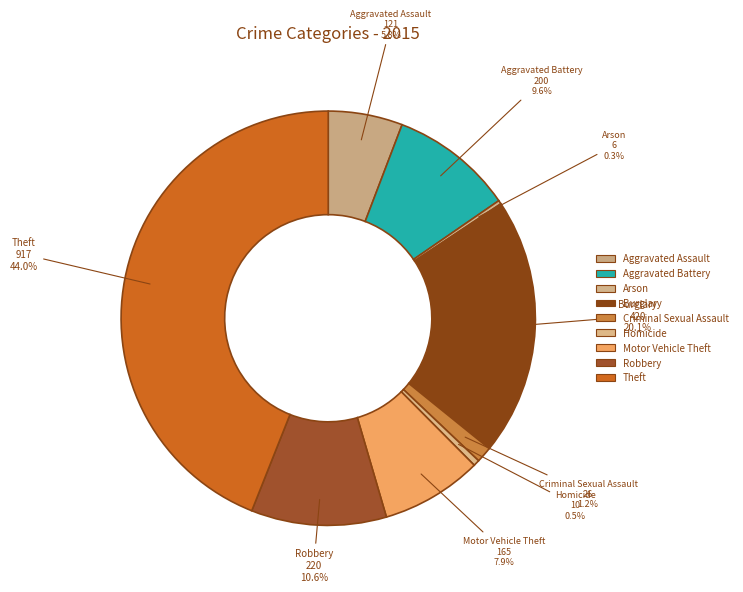

Which has a higher value, Burglary or Homicide?

Burglary